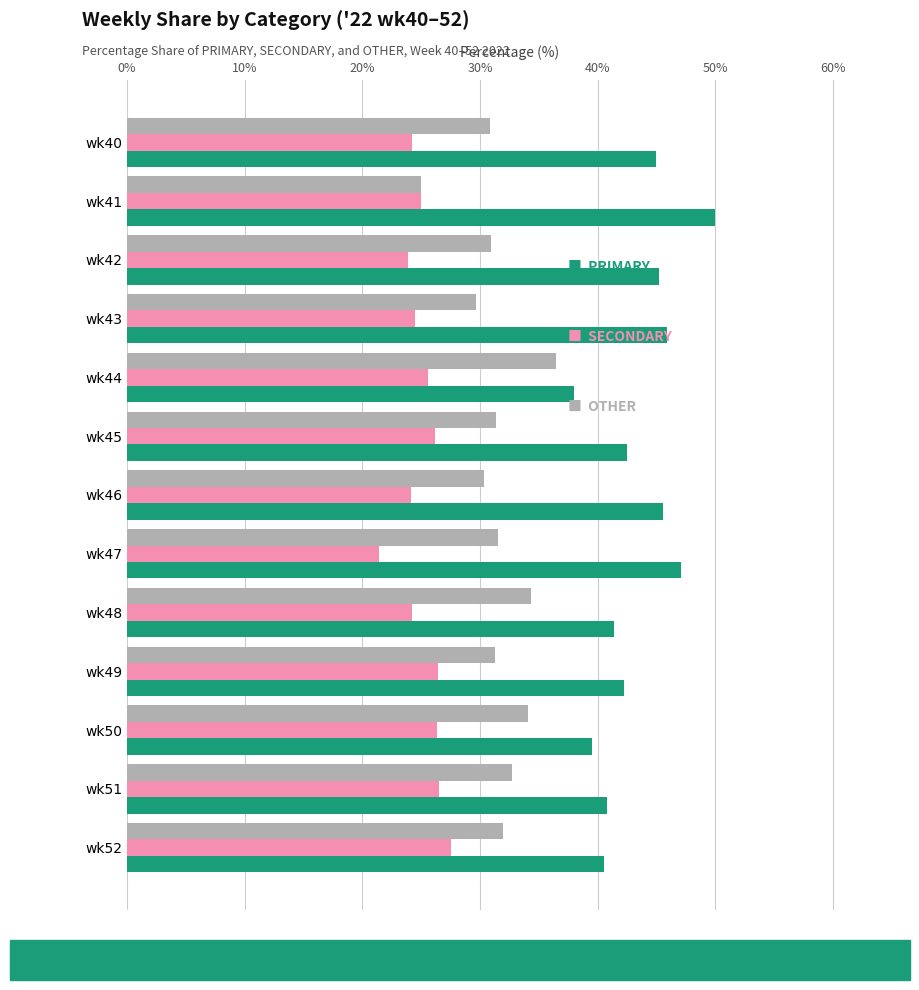

What is the greatest value displayed?

50.0